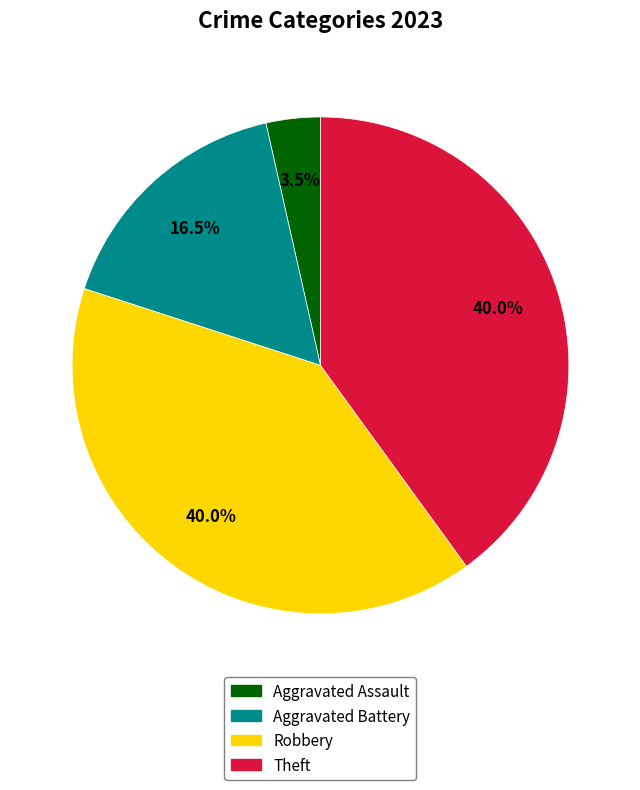

Is there any slice that represents more than half of the pie?

No